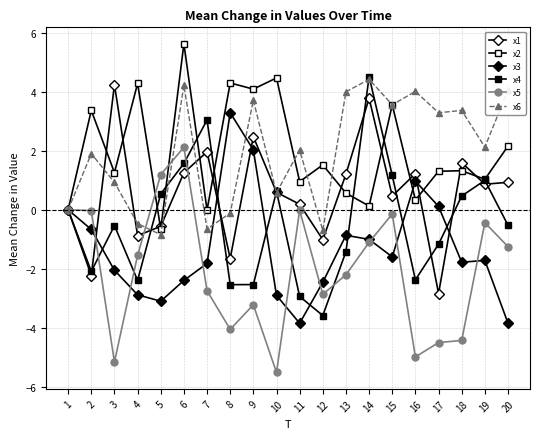

What is the difference between the maximum and minimum values in the x6 series?

5.3